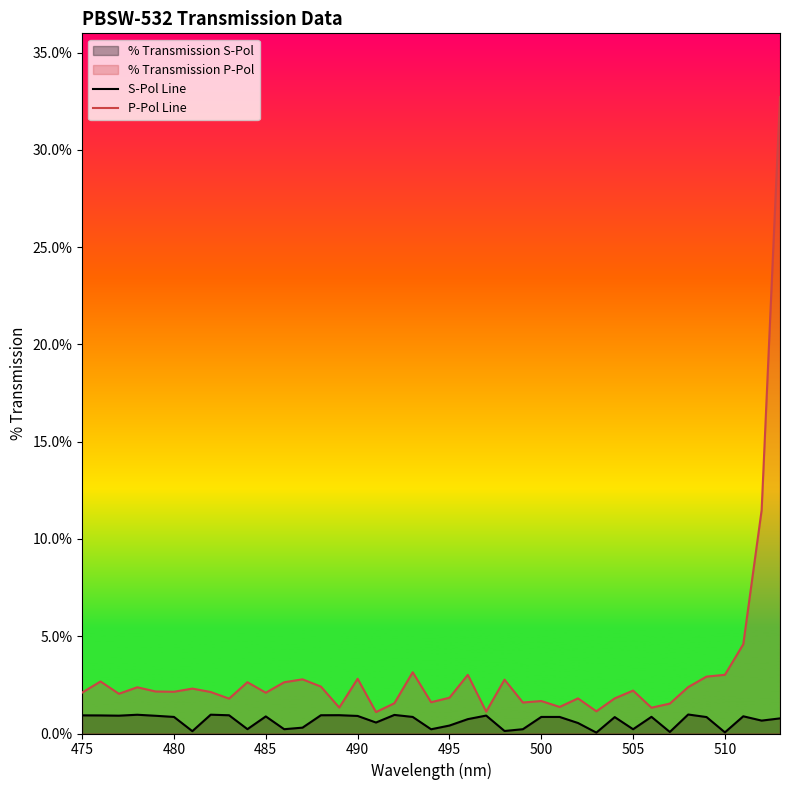

Is the value of P-Pol Line at 495 greater than the value of S-Pol Line at 490?

Yes